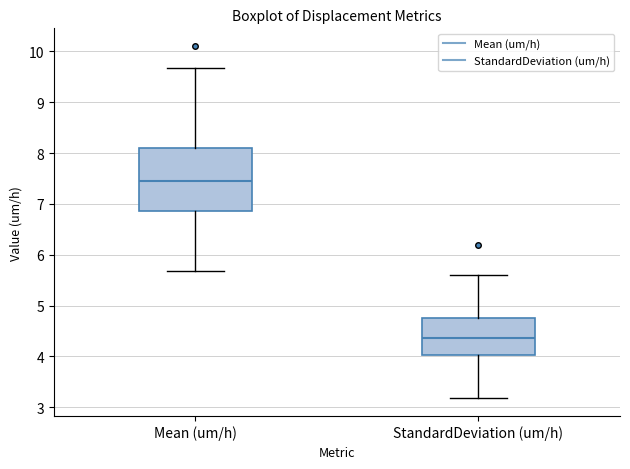

Reading left to right, read every box against the y-axis: the position of its median line, the range the box covers, and the ends of its whiskers. The values are not printed on the chart, so give them approximately, as read against the axis.

Mean (um/h): median 7.4, box 6.9 to 8.1, whiskers 5.7 to 9.7
StandardDeviation (um/h): median 4.4, box 4.0 to 4.8, whiskers 3.2 to 5.6